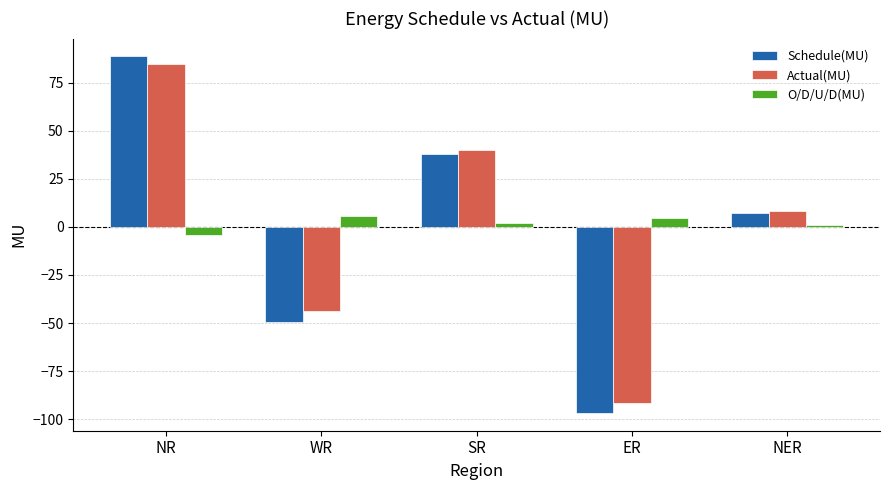

What position from the left is NR?

1